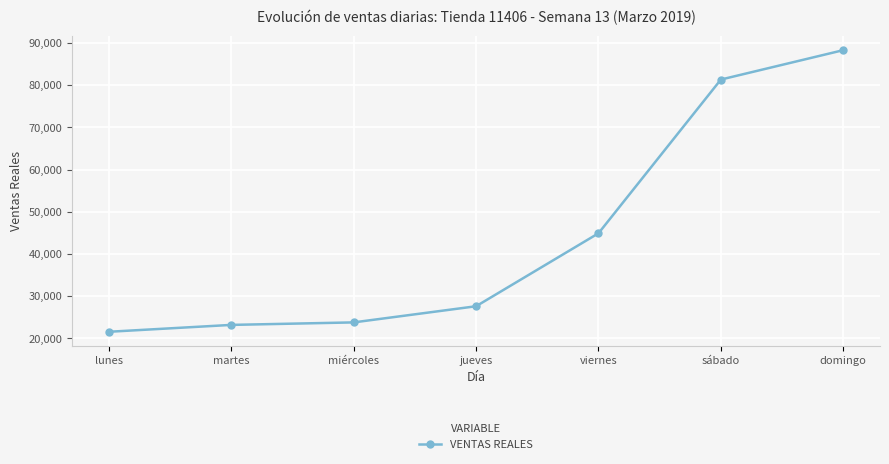

Does the chart have visible grid lines?

Yes